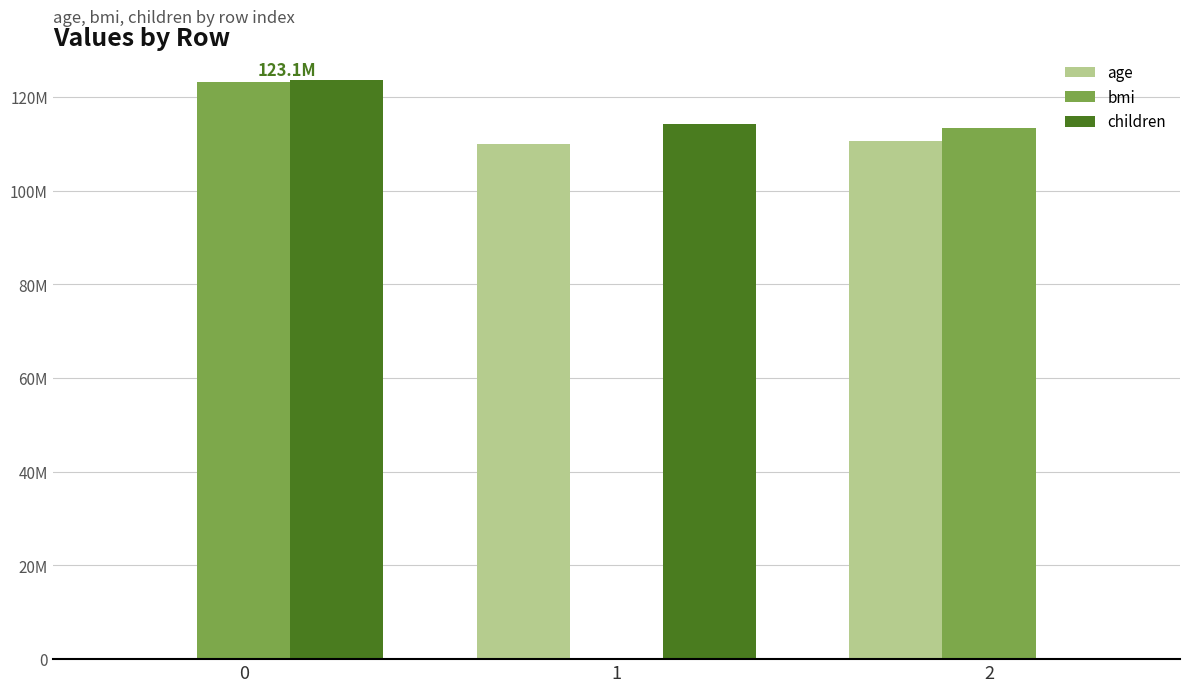

Are the bars grouped side by side (vs. stacked)?

Yes